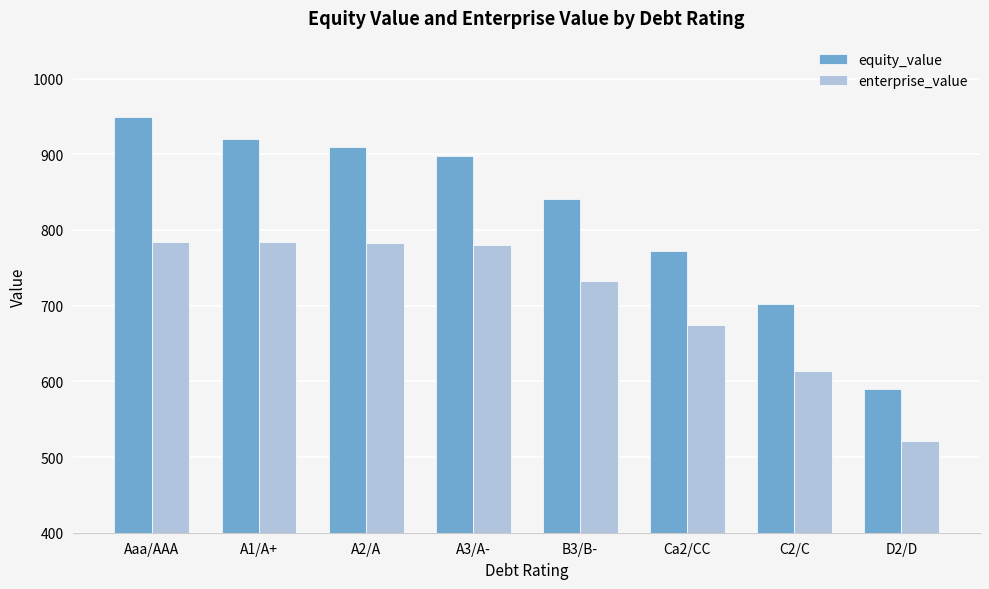

What is the value of the enterprise_value bar at the 4th from the left?

780.5